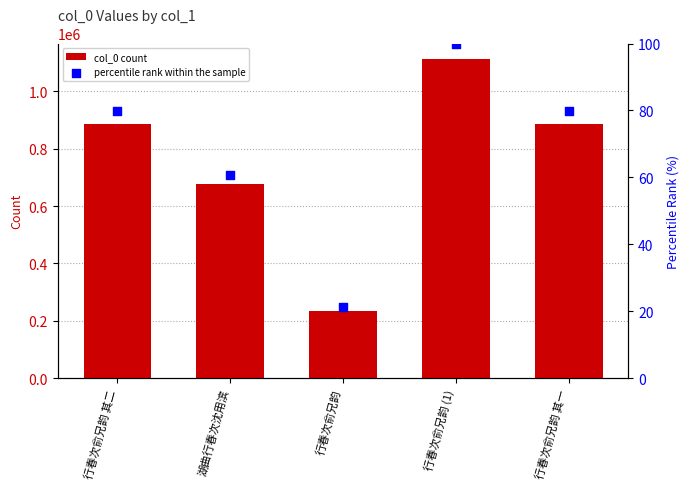

Which series reaches the maximum Y coordinate?

col_0 count